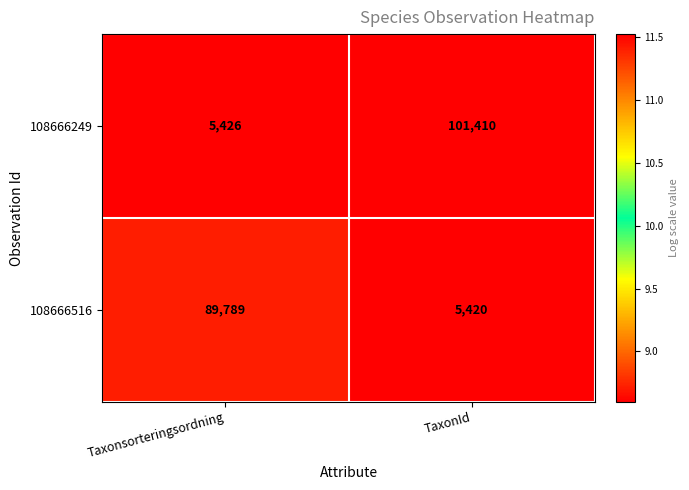

What is the difference between the 108666516 values at TaxonId and Taxonsorteringsordning?

84369